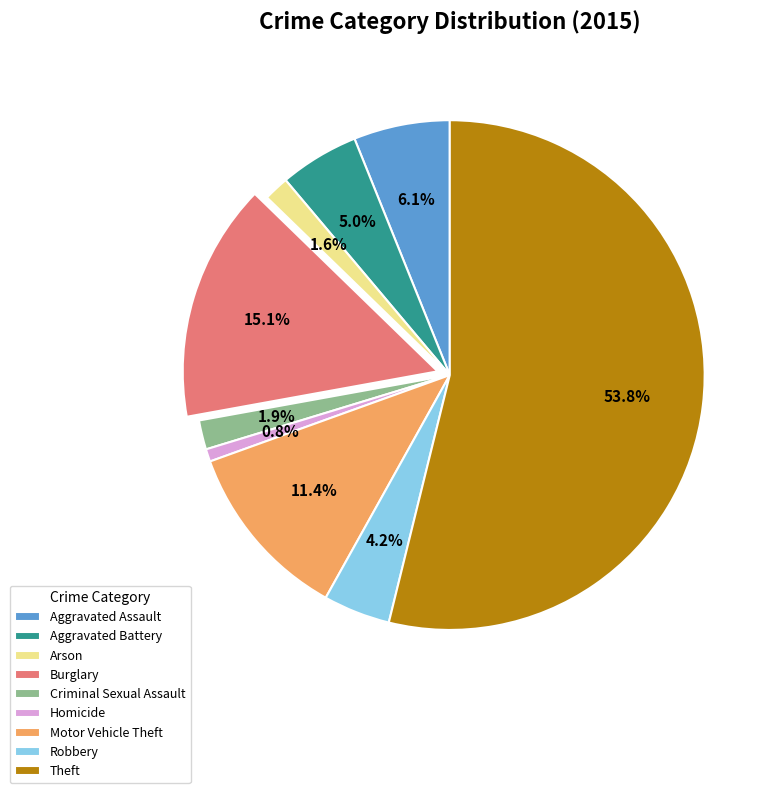

Count the number of slices in the pie.

9